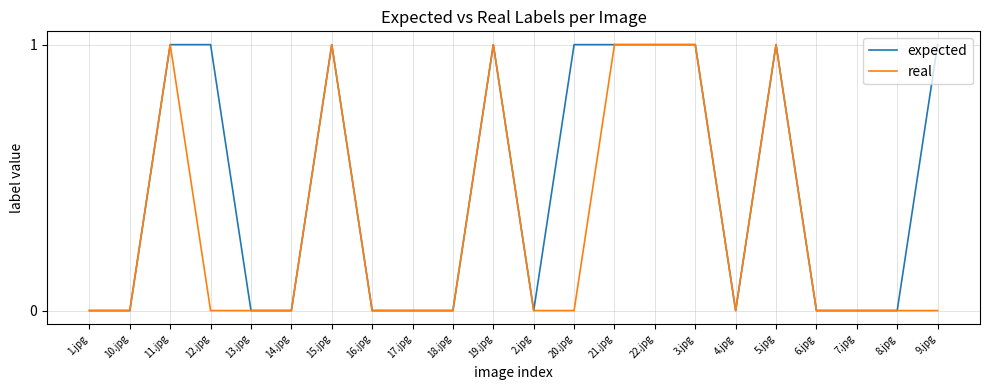

Reading left to right, extract all data points from this chart.

expected: 0	0	1	1	0	0	1	0	0	0	1	0	1	1	1	1	0	1	0	0	0	1
real: 0	0	1	0	0	0	1	0	0	0	1	0	0	1	1	1	0	1	0	0	0	0